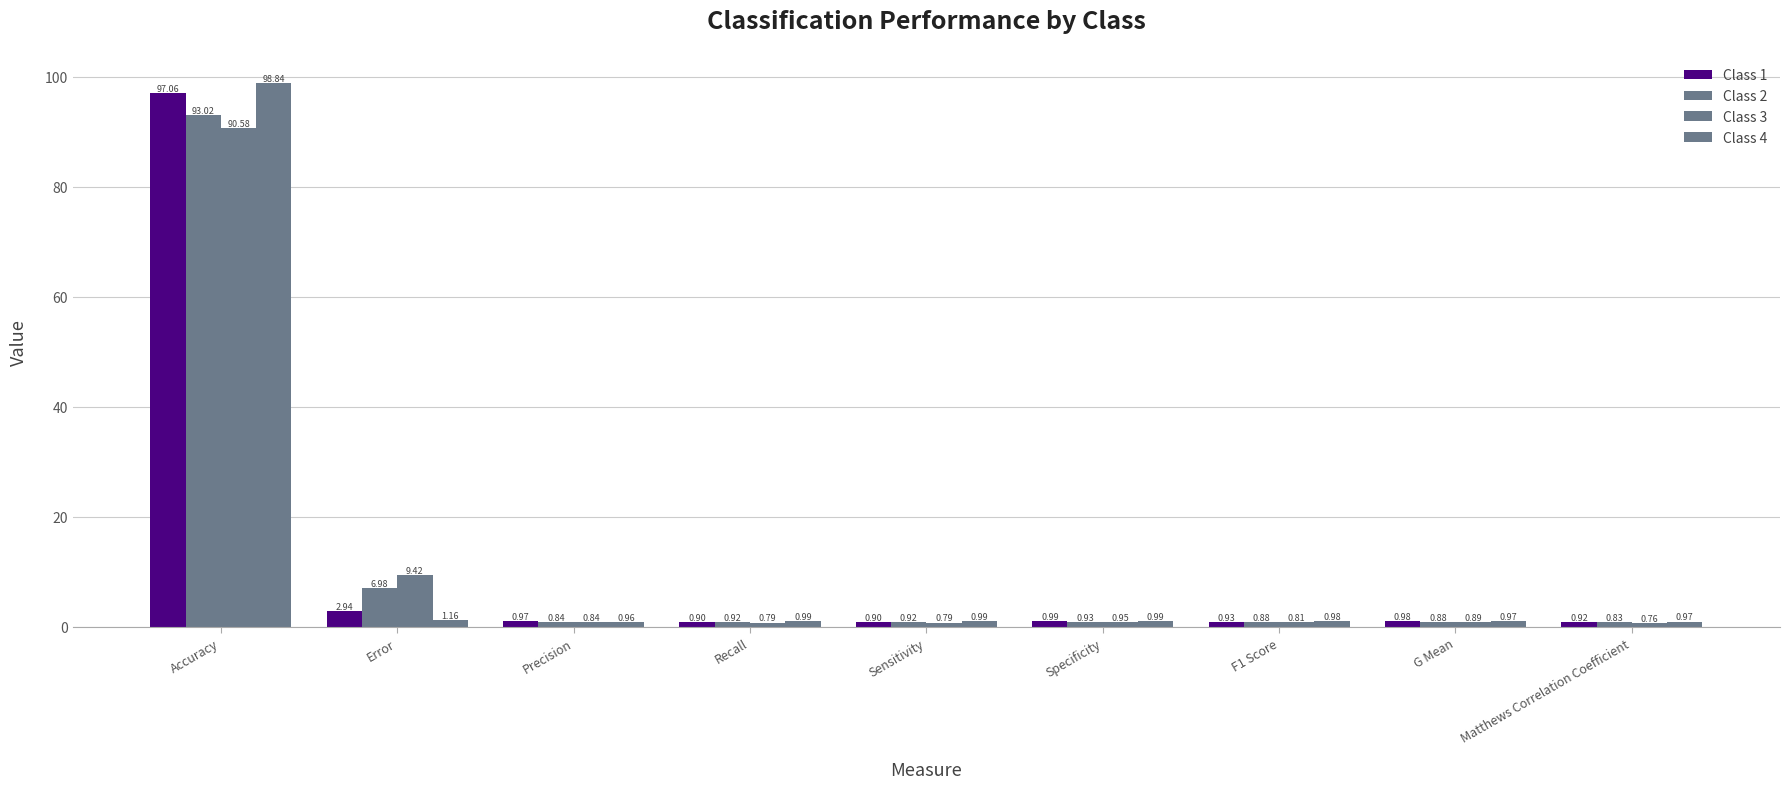

At Specificity, list the series in order from smallest to largest.

Class 2, Class 3, Class 4, Class 1